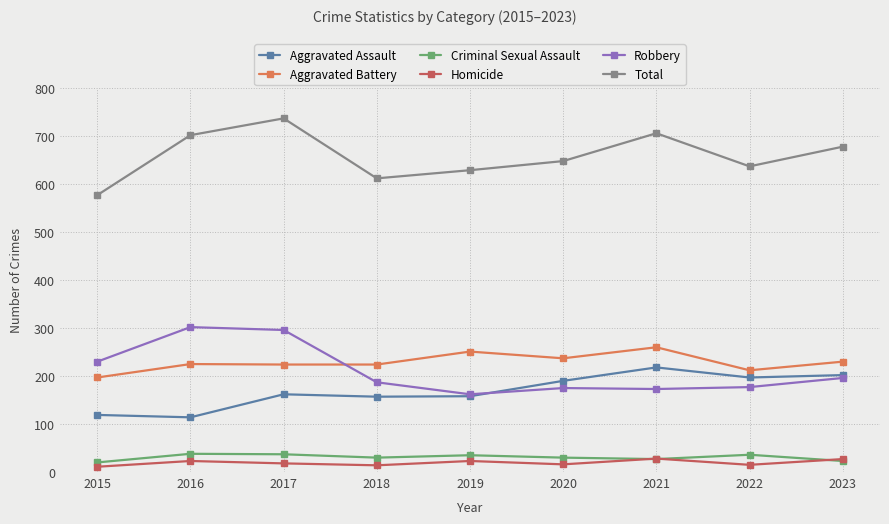

How many categories are shown in the chart?

9